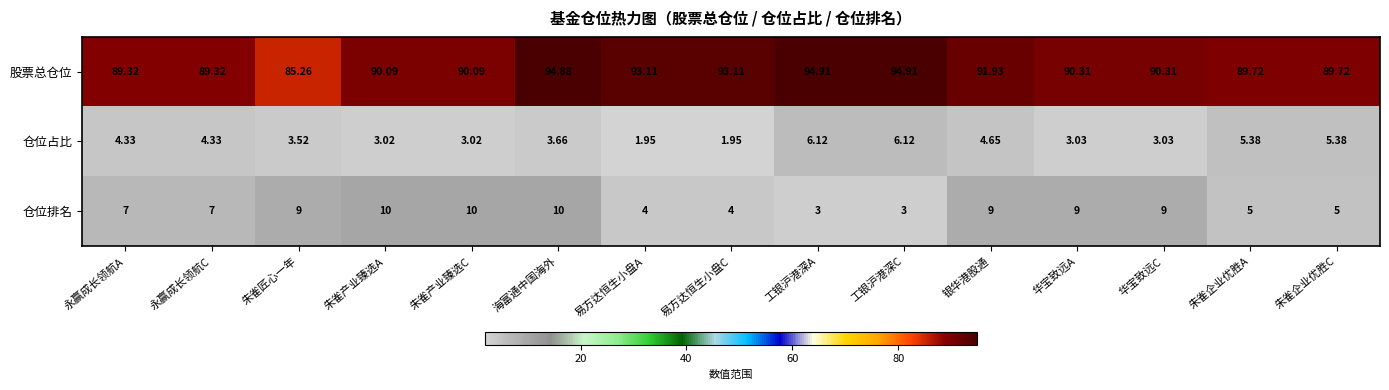

Is the value of 仓位占比 at 朱雀产业臻选A greater than the value of 仓位排名 at 海富通中国海外?

No